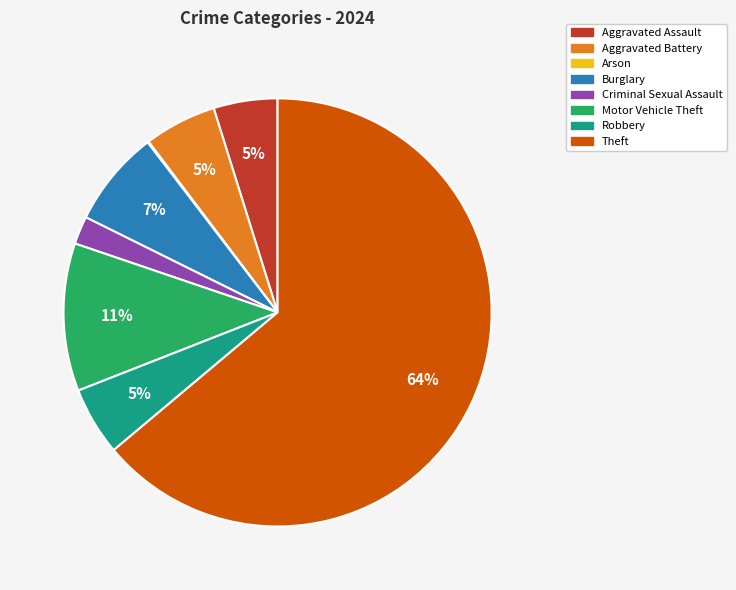

To the nearest percent, what is the average slice percentage?

12%